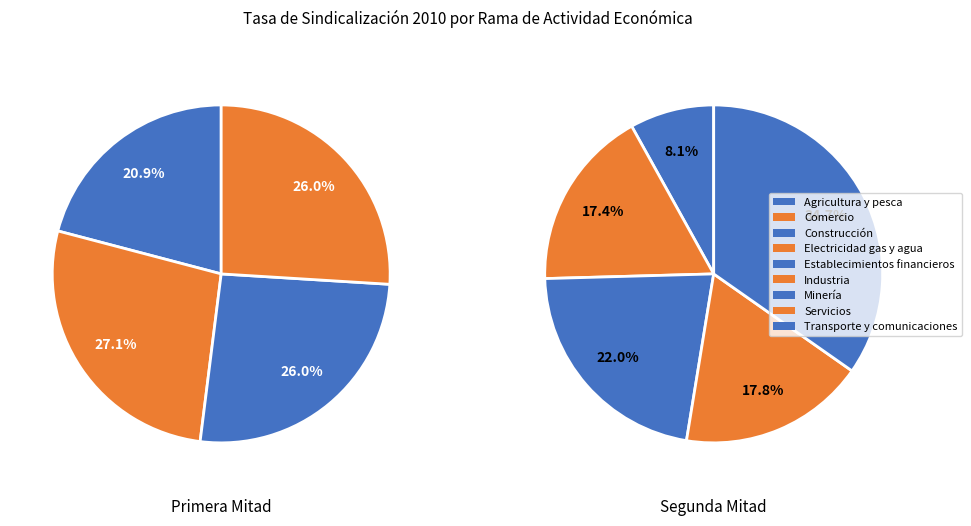

Which has a higher value, Electricidad gas y agua or Construcción?

Construcción